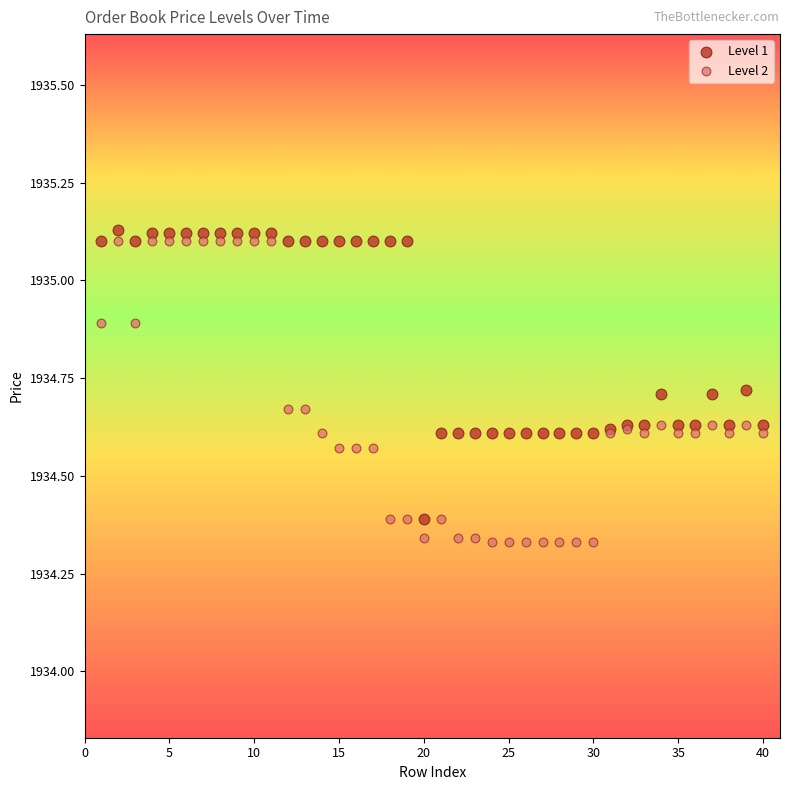

What are all the series names shown in the legend?

Level 1, Level 2